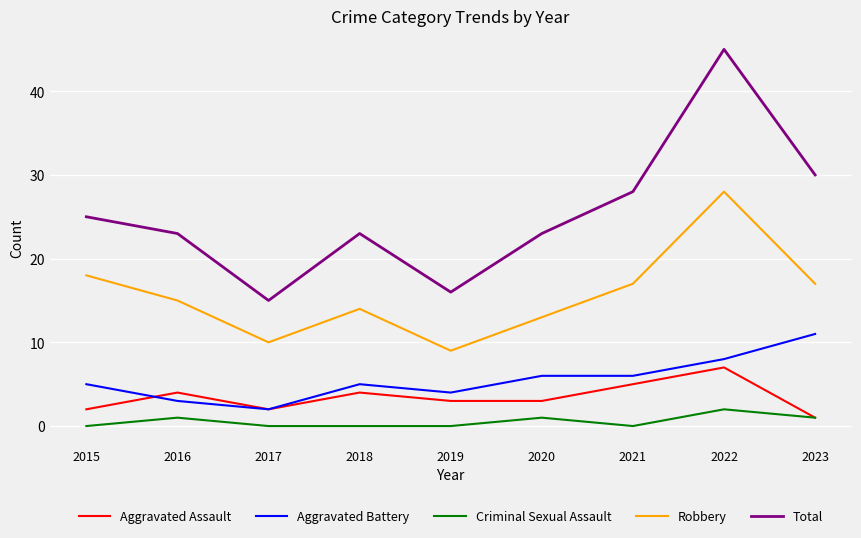

What is the difference between the highest and lowest values at 2017?

15